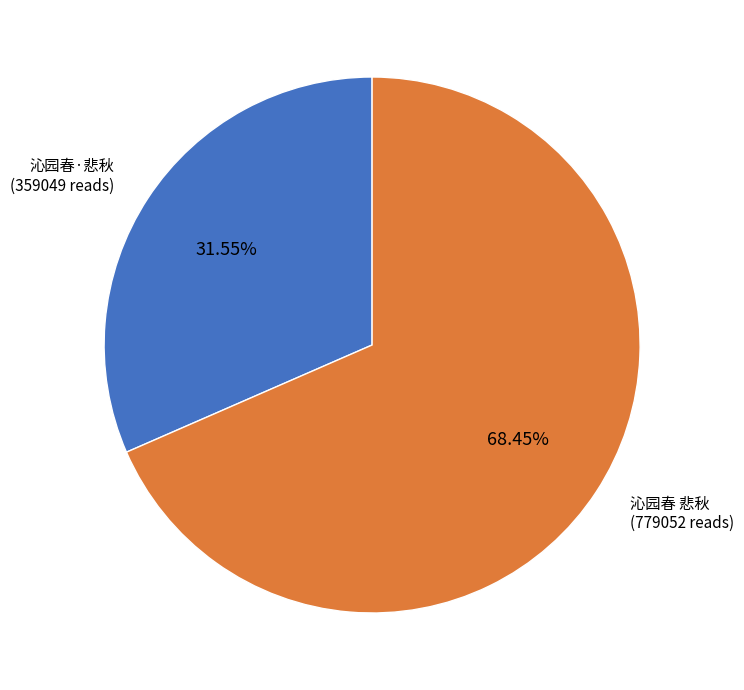

To the nearest percent, what portion does 沁园春·悲秋 represent?

32%